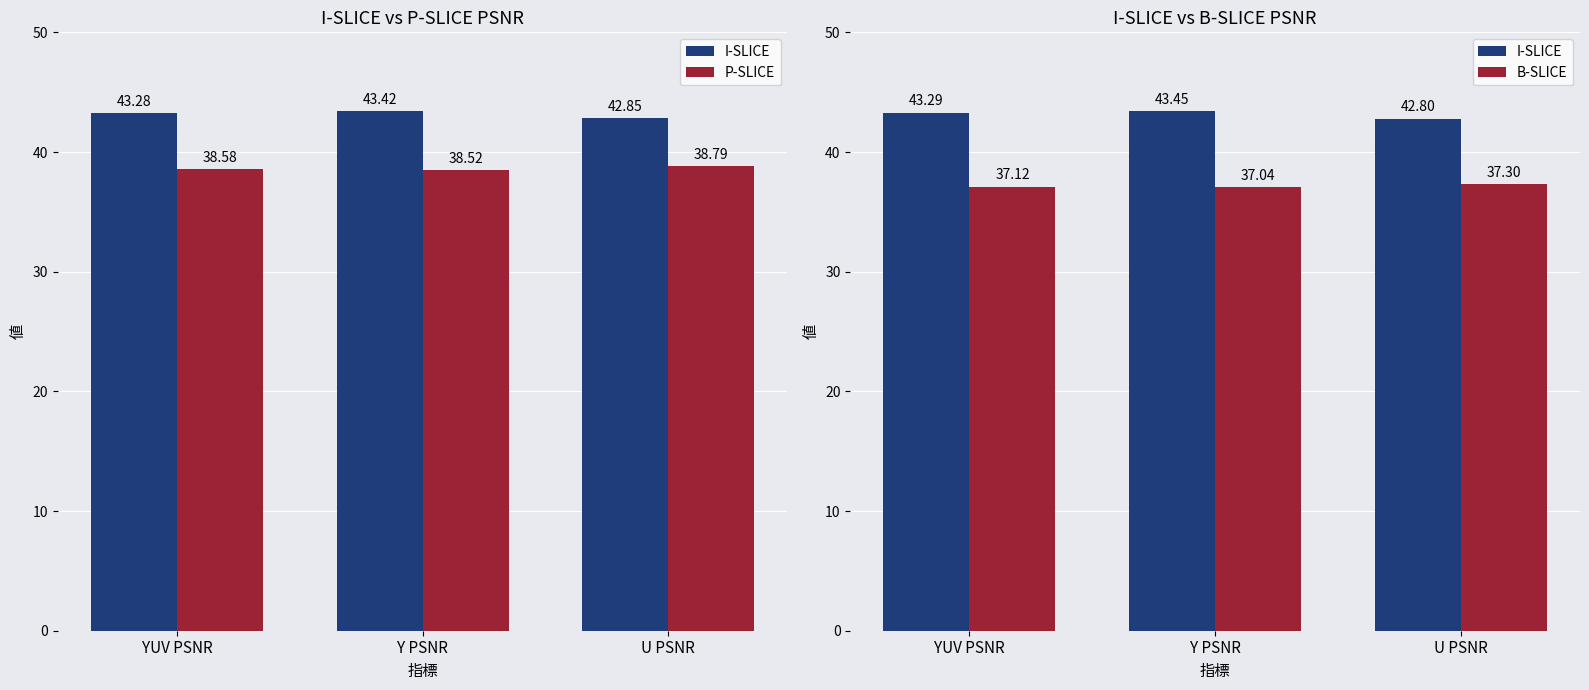

At which label is P-SLICE closest to 38?

Y PSNR